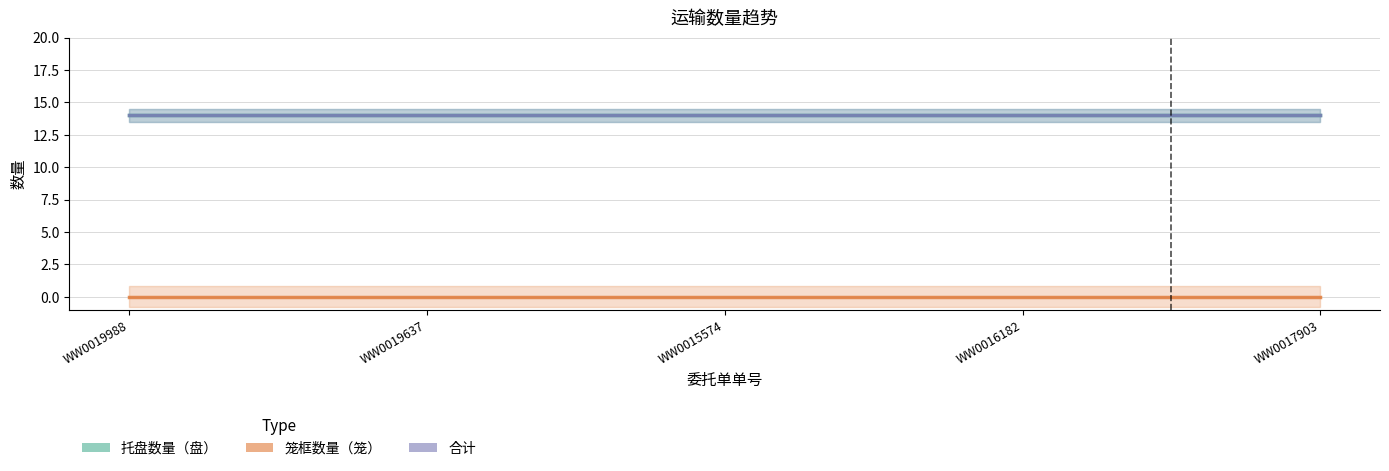

Is this an area chart (filled region under the line)?

No